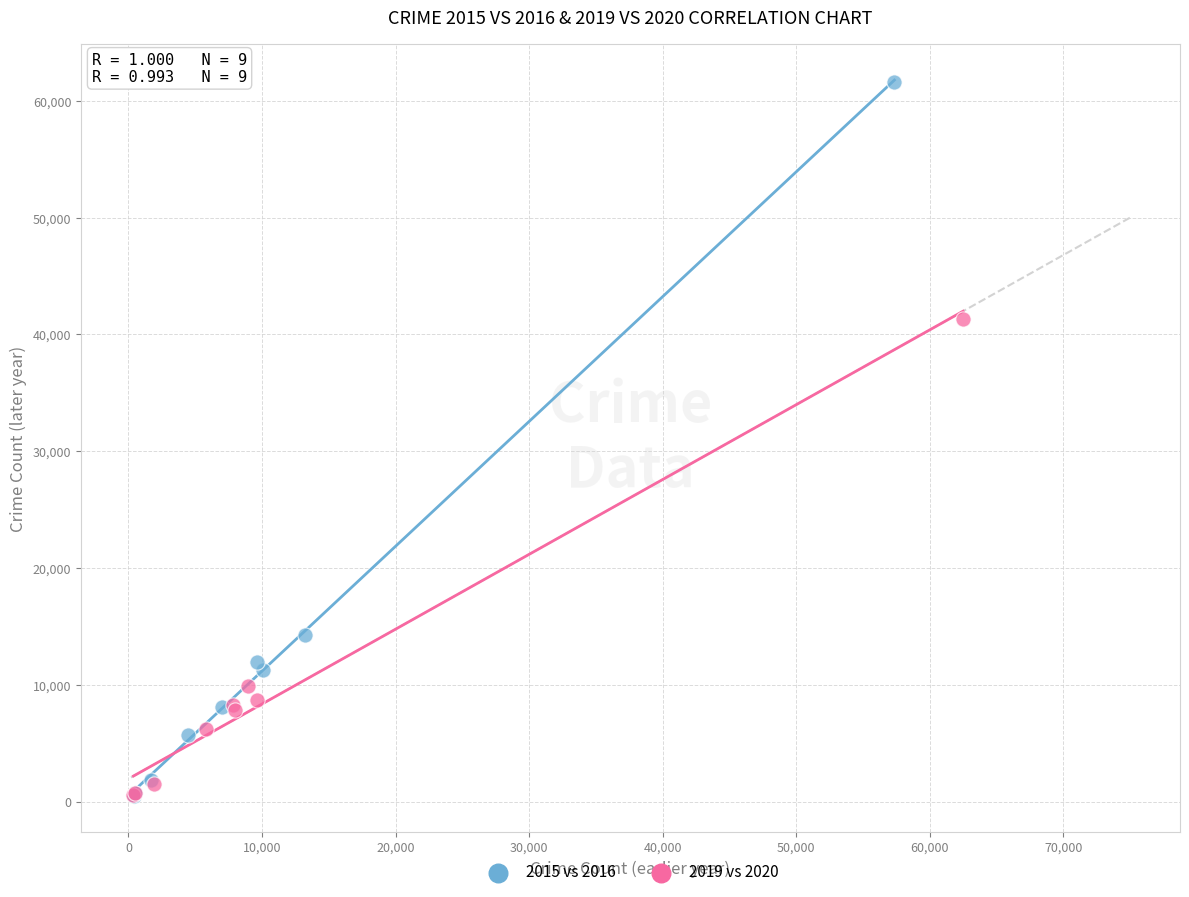

Which series has the widest spread of Y values?

2015 vs 2016